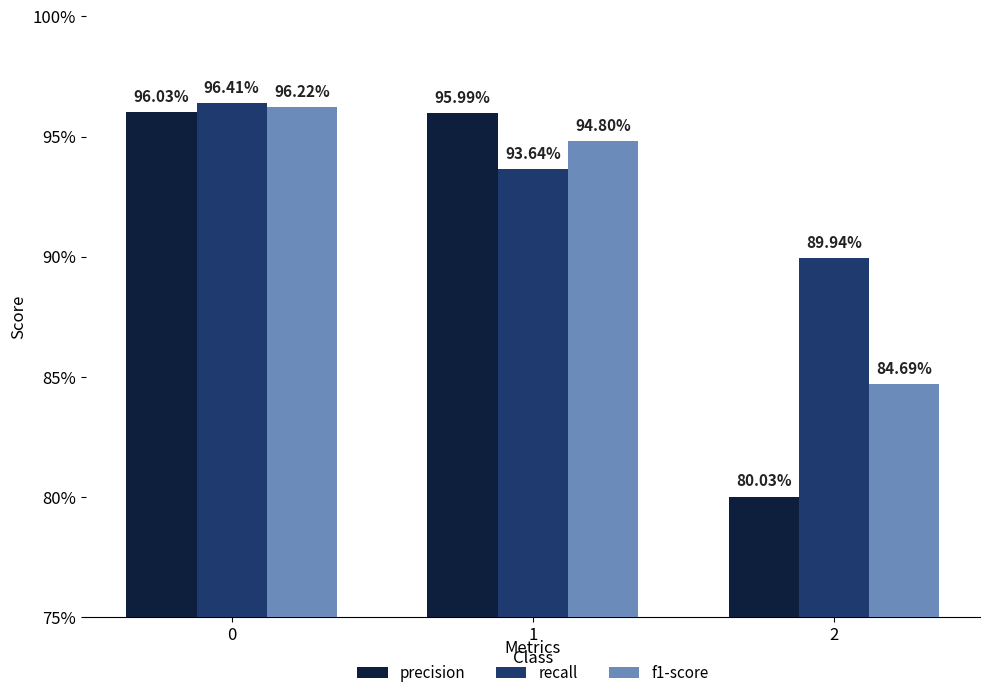

At which label is f1-score closest to 0?

2